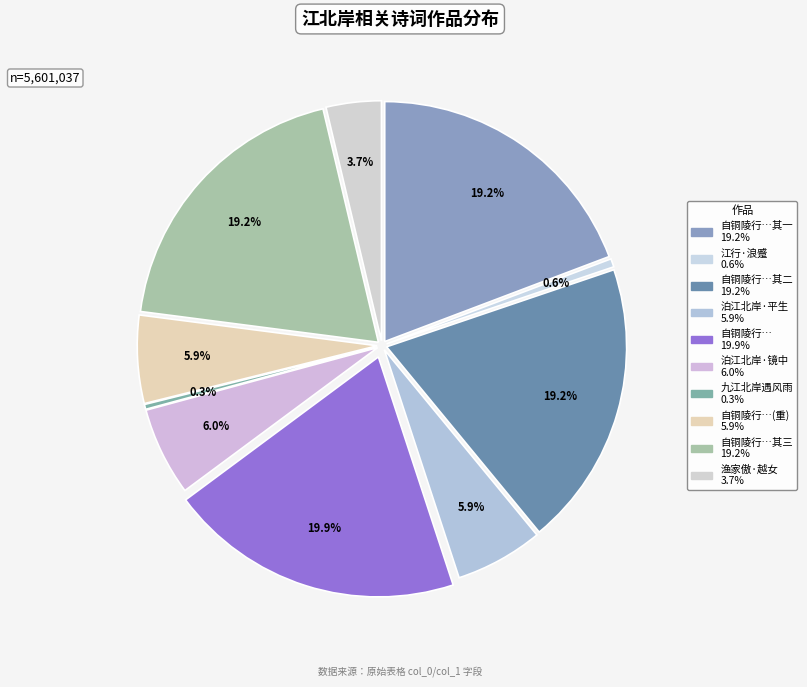

Rank the categories by value from lowest to highest.

九江北岸遇风雨, 江行·浪蹙青山江北岸, 渔家傲·越女采莲江北岸, 自铜陵行四十里风复作泊江北岸地名散潭属淮南, 泊江北岸·平生性酷爱江山, 泊江北岸·镜中渐觉鬓丝多, 自铜陵行四十里风复作泊江北岸地名散潭属淮南 其一, 自铜陵行四十里风复作泊江北岸地名散潭属淮南 其二, 自铜陵行四十里风复作泊江北岸地名散潭属淮南 其三, 自铜陵行四十里风复作泊江北岸地名散潭属淮南